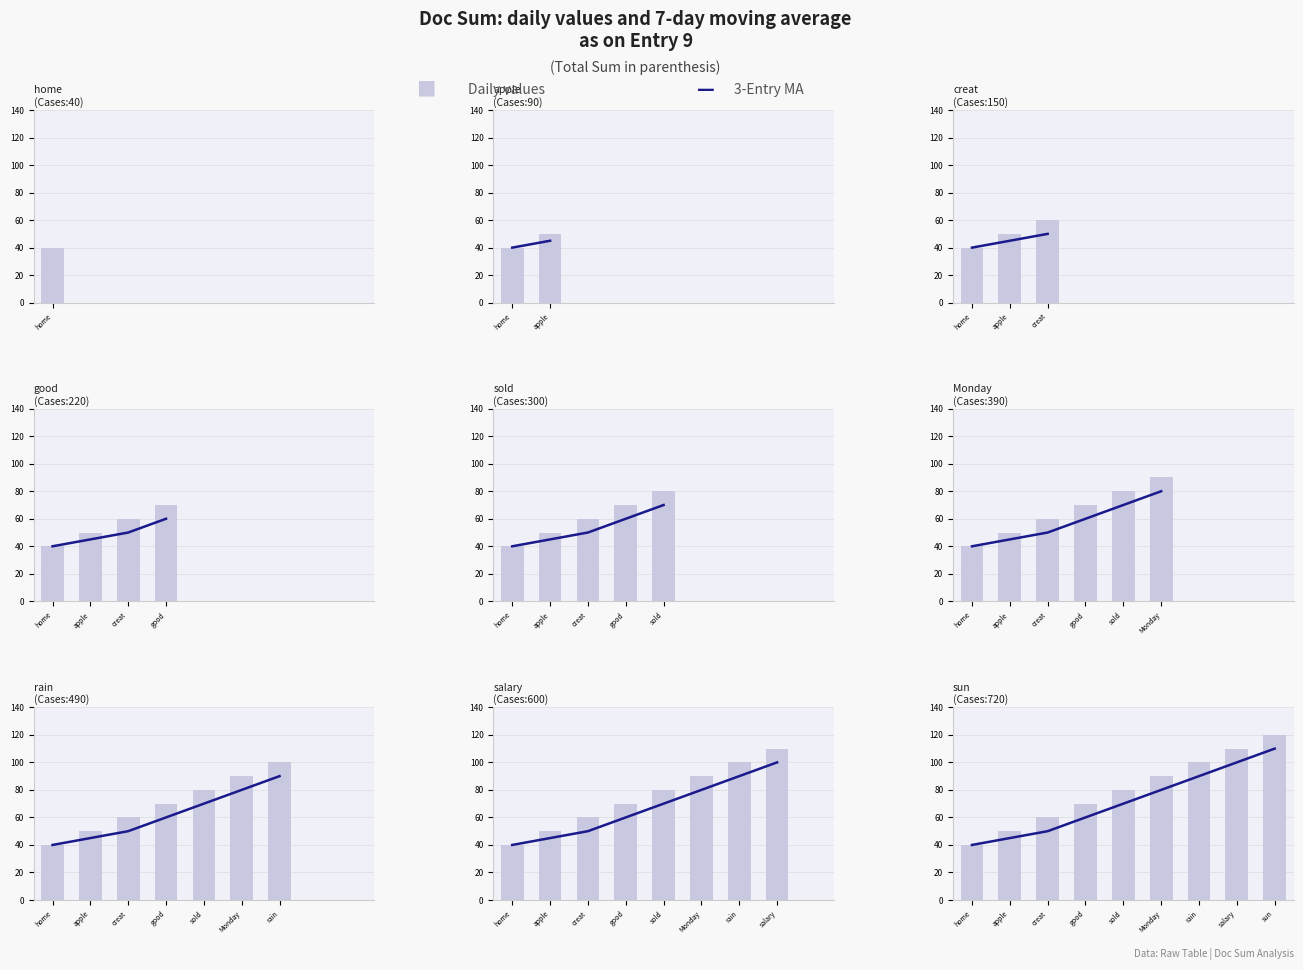

How many values in the 3-Entry MA series exceed 70?

4